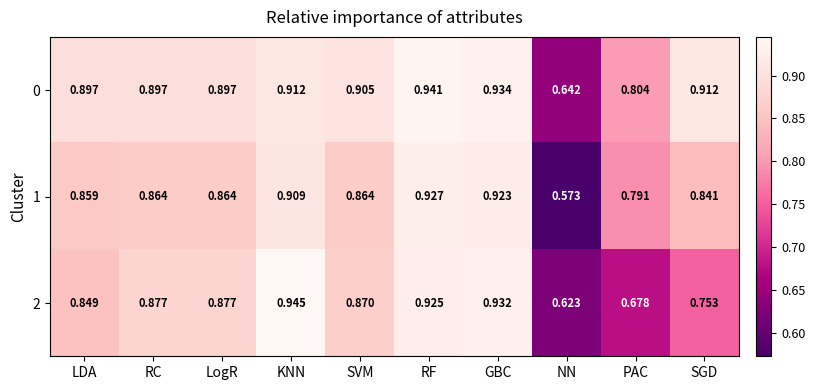

At how many categories does at least one series exceed 0?

10